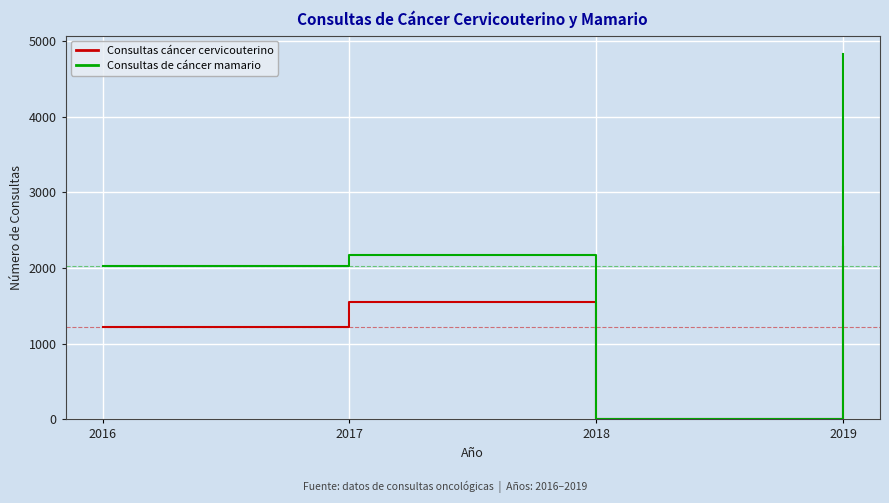

Between 2016 and 2018, which series saw the biggest shift?

Consultas de cáncer mamario